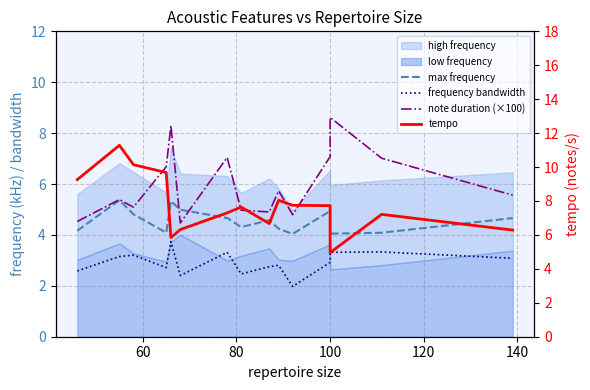

True or false: frequency bandwidth and note duration (×100) intersect in this chart.

False